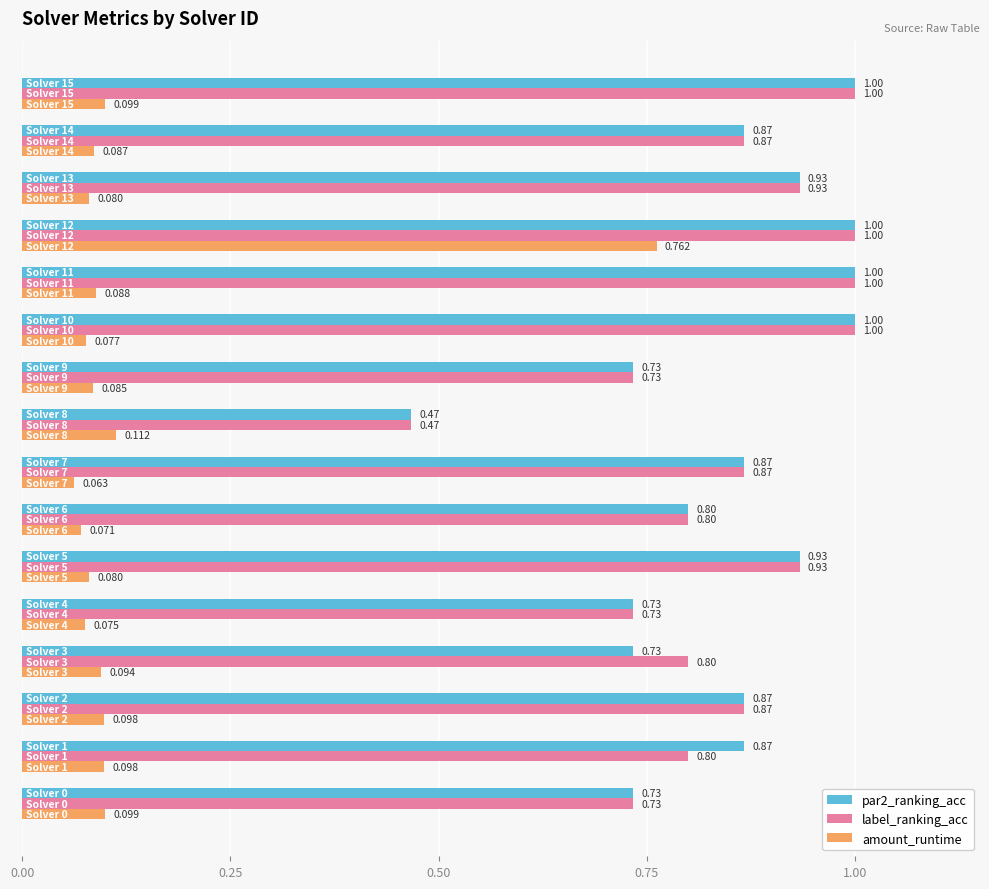

Which series has the largest range (max minus min)?

amount_runtime